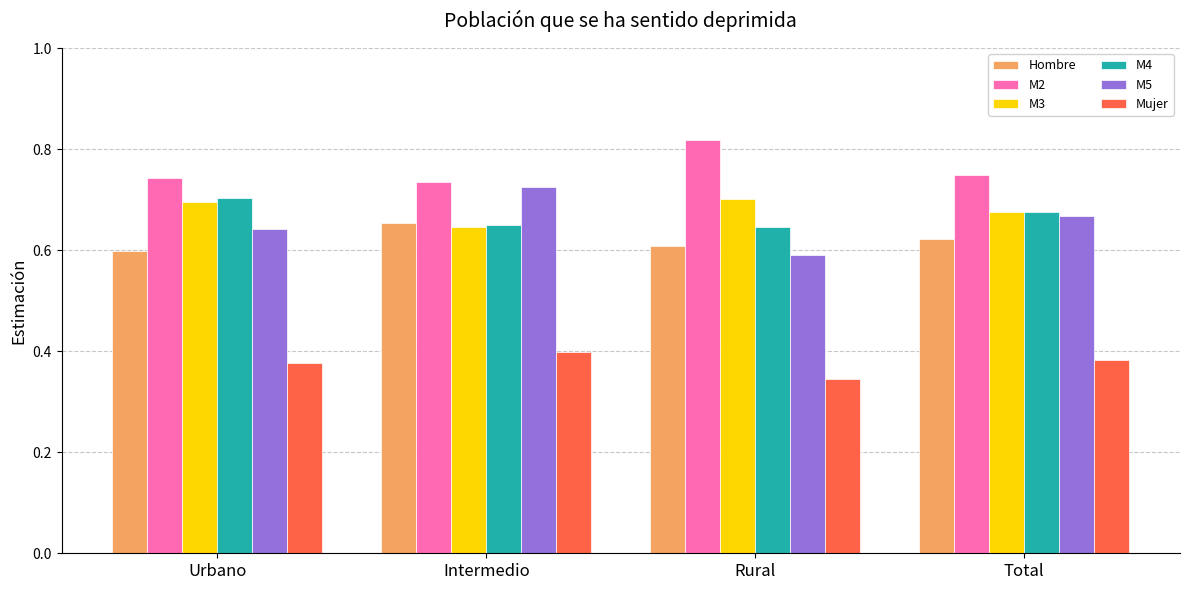

Which series has the widest spread of values?

M5